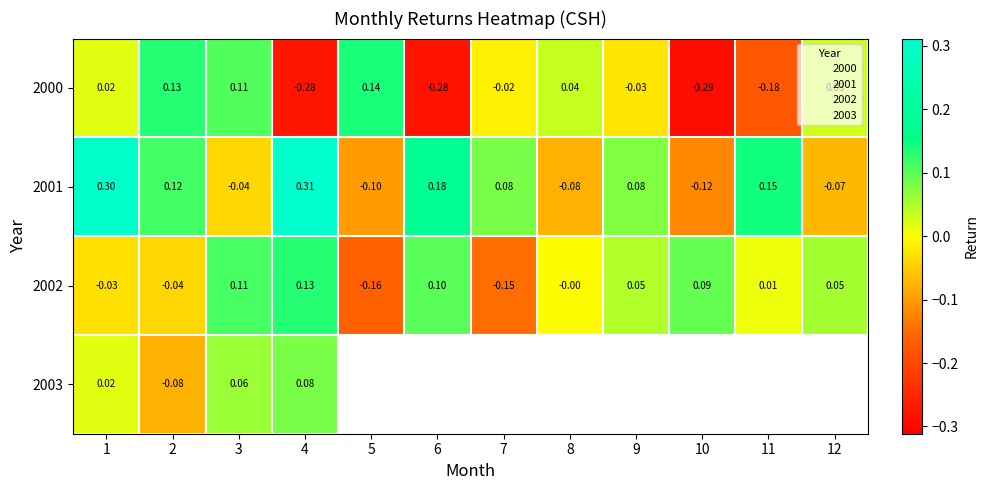

Which label corresponds to the smallest value in the chart?

10